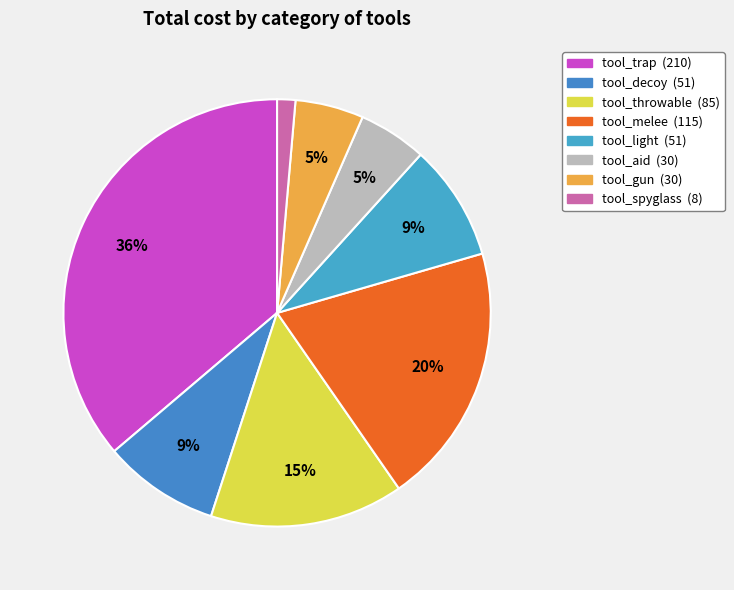

How many segments does this pie chart have?

8